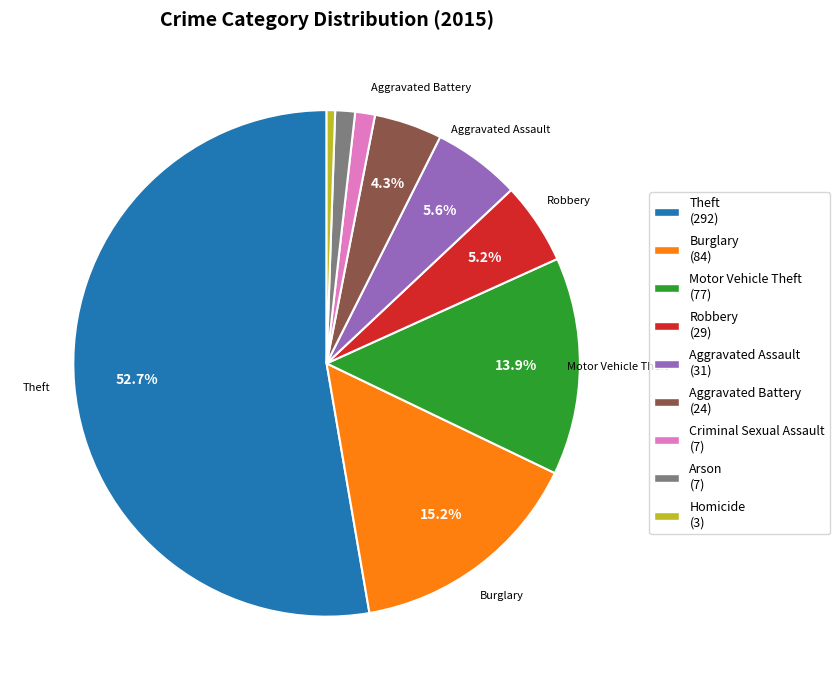

True or false: Theft accounts for 53% of the total.

True